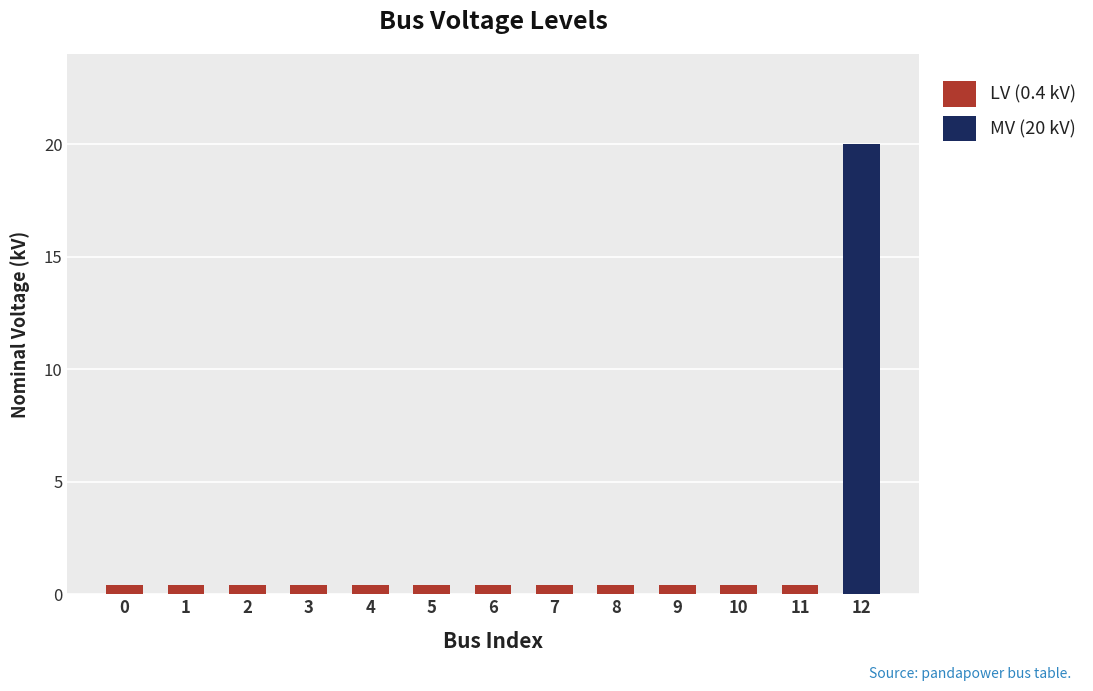

At how many categories does at least one series exceed 11?

1